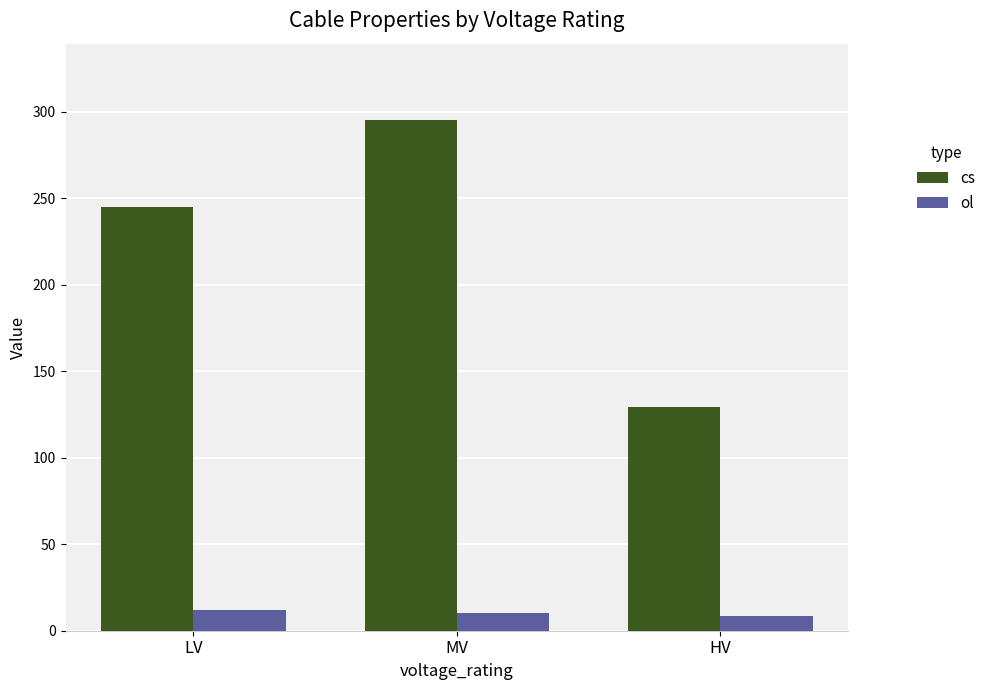

Is the value of ol at HV greater than the value of cs at LV?

No